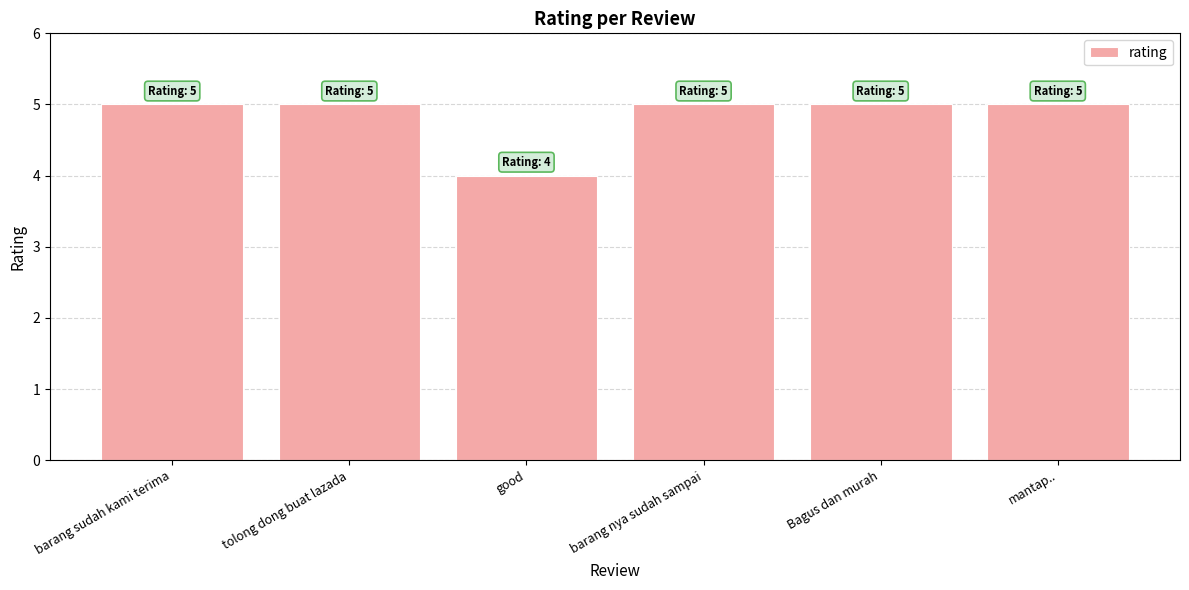

What is the ratio of the value at barang sudah kami terima to the value at Bagus dan murah?

1.0